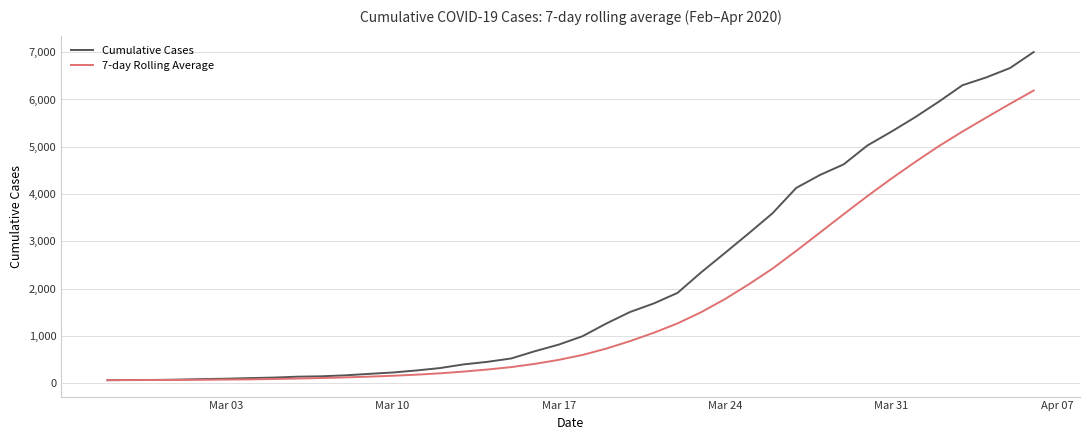

What is the maximum value for 7-day Rolling Average?

6189.3